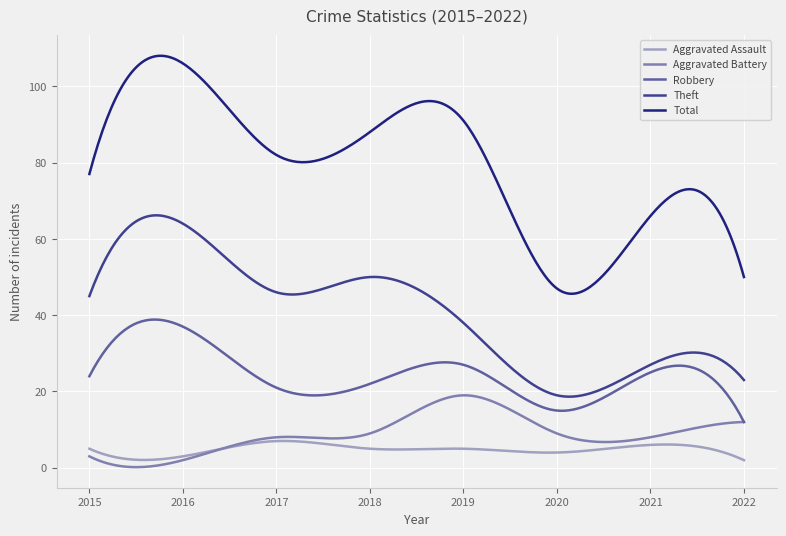

True or false: Total and Robbery intersect in this chart.

False